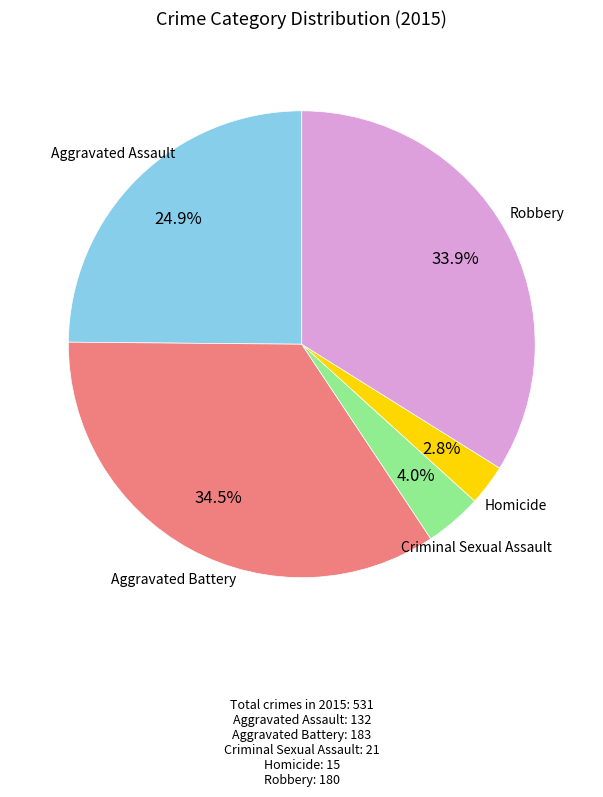

Does any single category account for the majority?

No